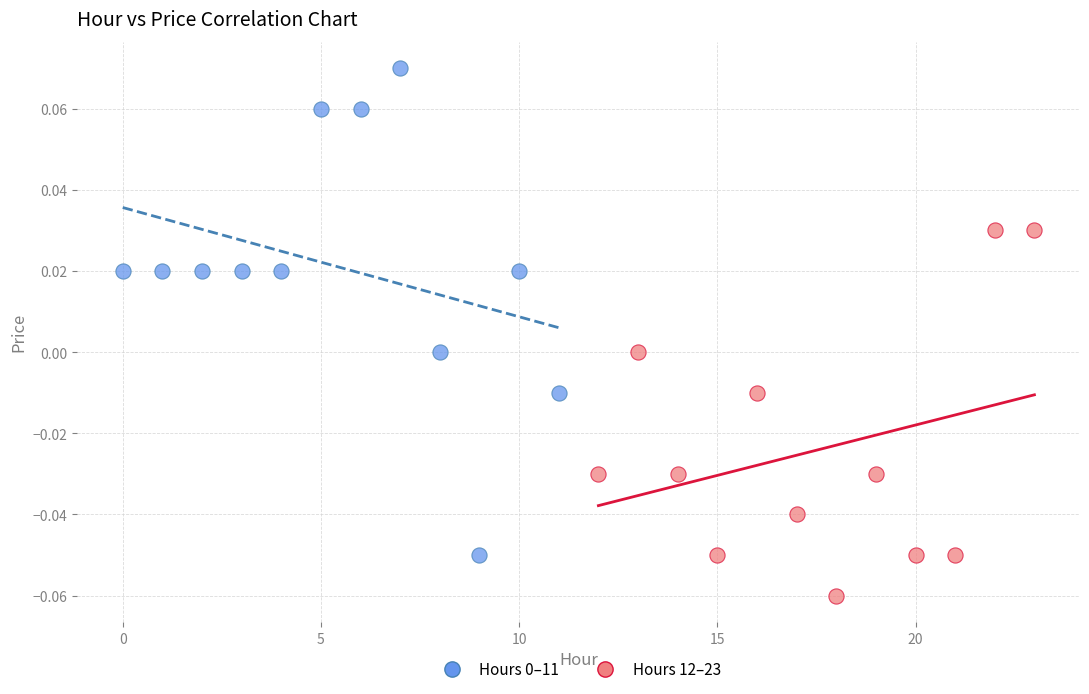

Which series contains the lowest Y value?

Hours 12–23